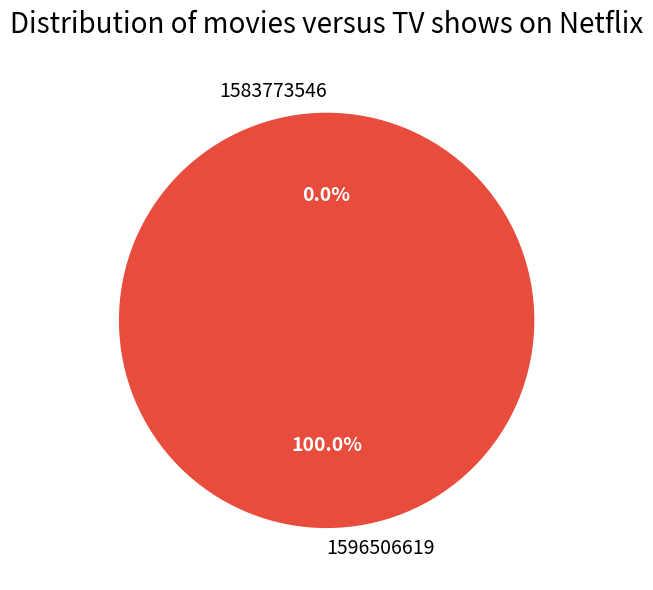

To the nearest percent, what percentage of the pie is 1596506619?

100%